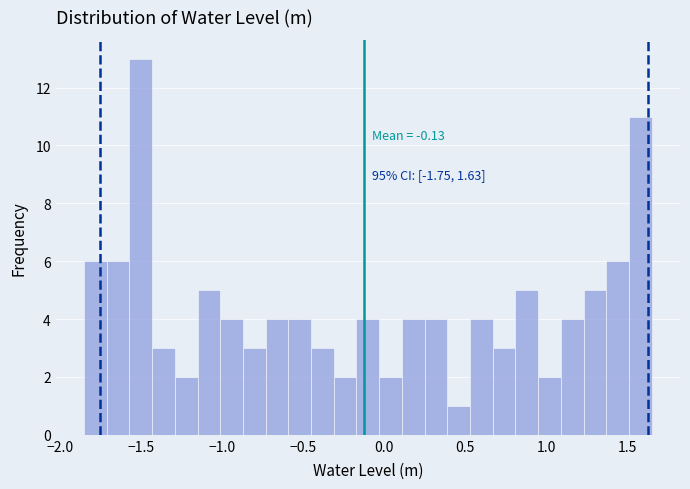

Read against the x-axis, roughly where is the centre of the tallest bar?

-1.50